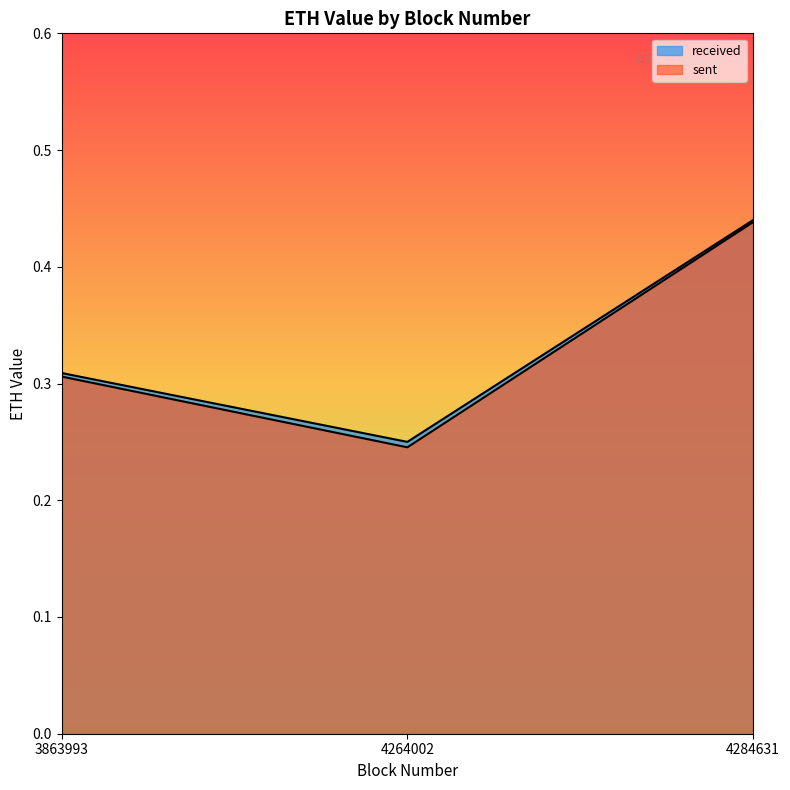

How many data points does each series have?

3